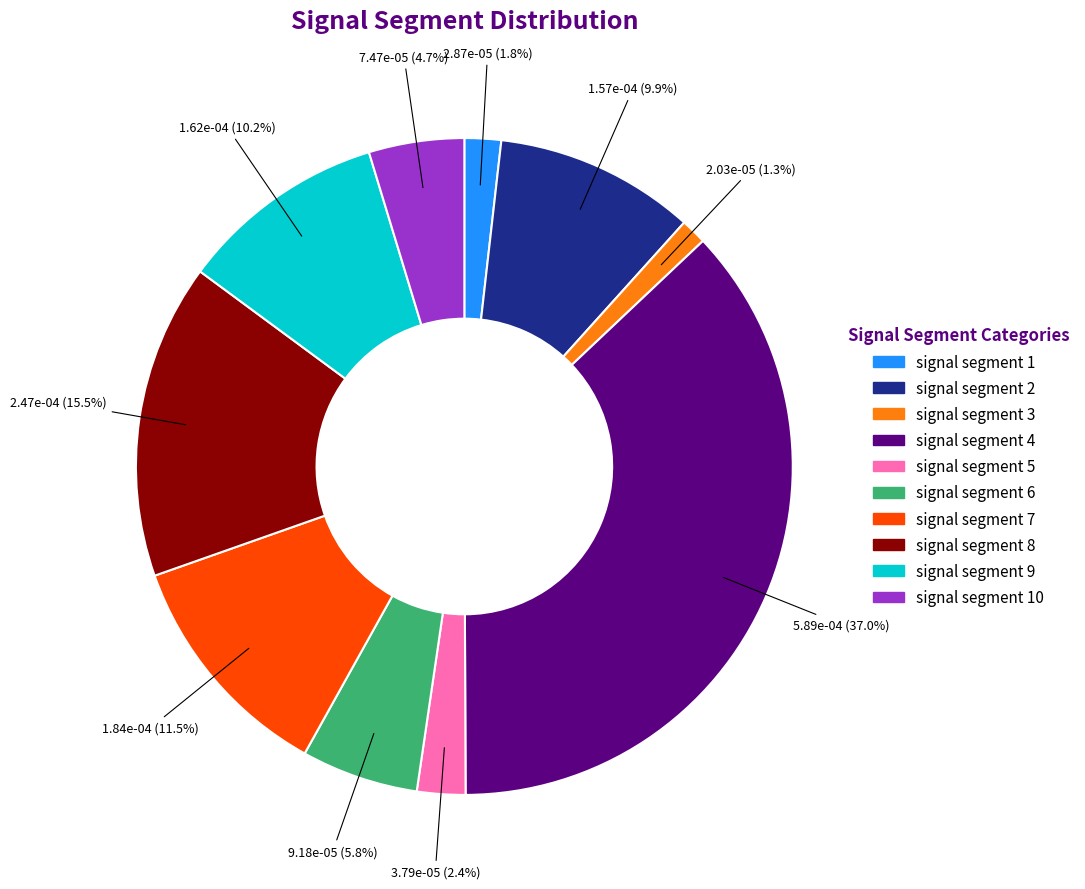

To the nearest percent, what is the combined percentage of signal segment 9 and signal segment 8?

26%